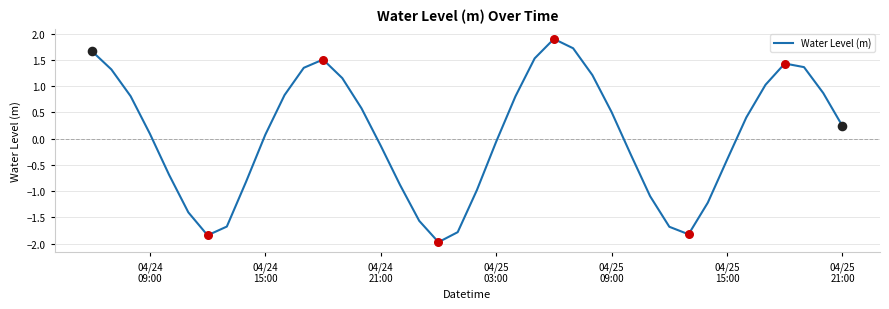

What is the greatest value displayed?

1.9